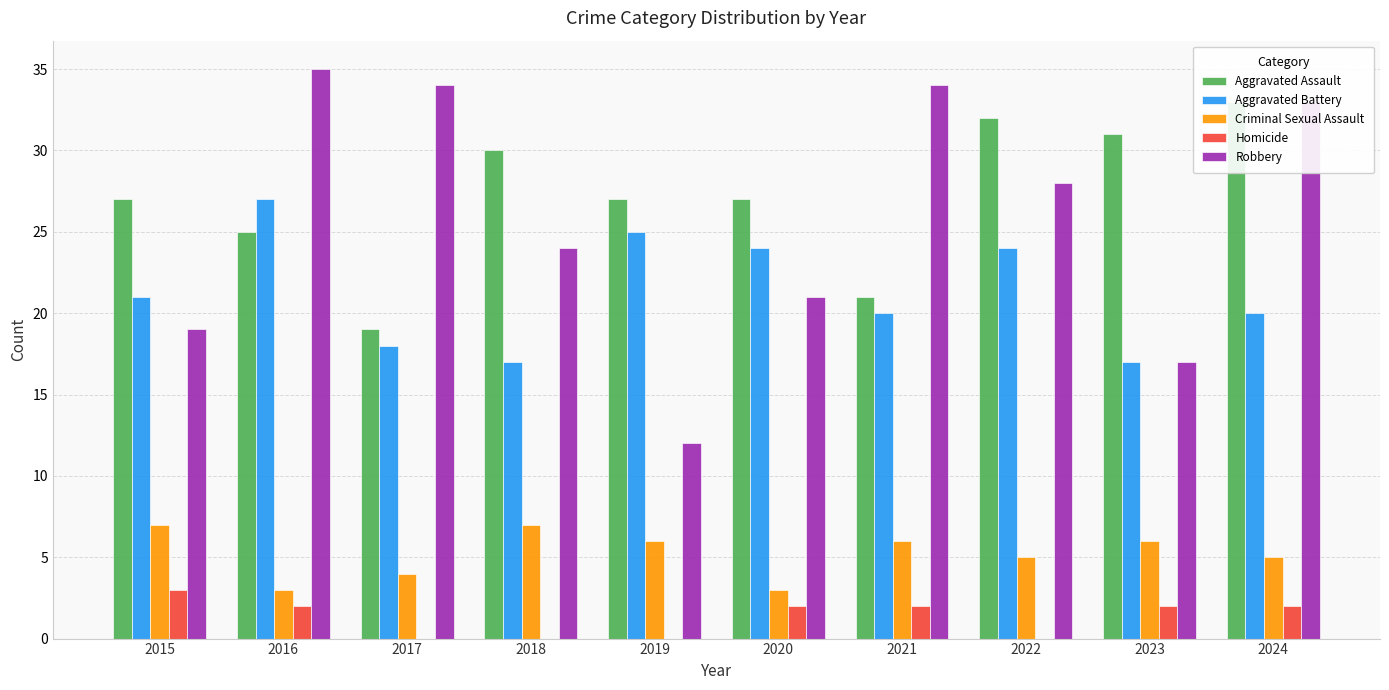

Where does the Aggravated Battery series first go above 21?

2016